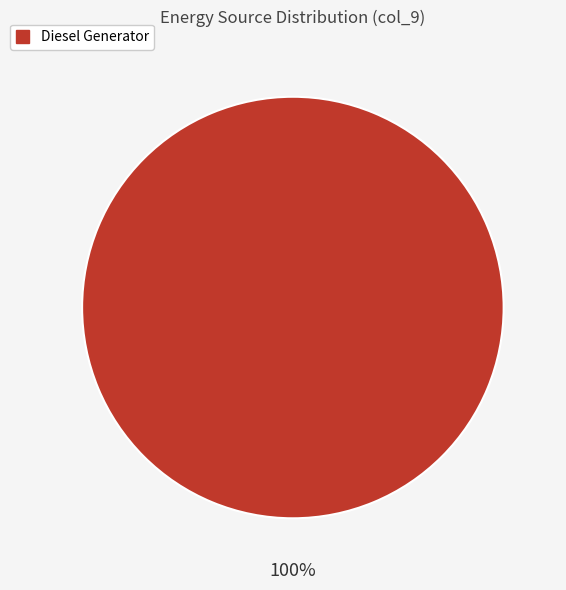

What percentage is the Diesel Generator slice, to the nearest percent?

100%